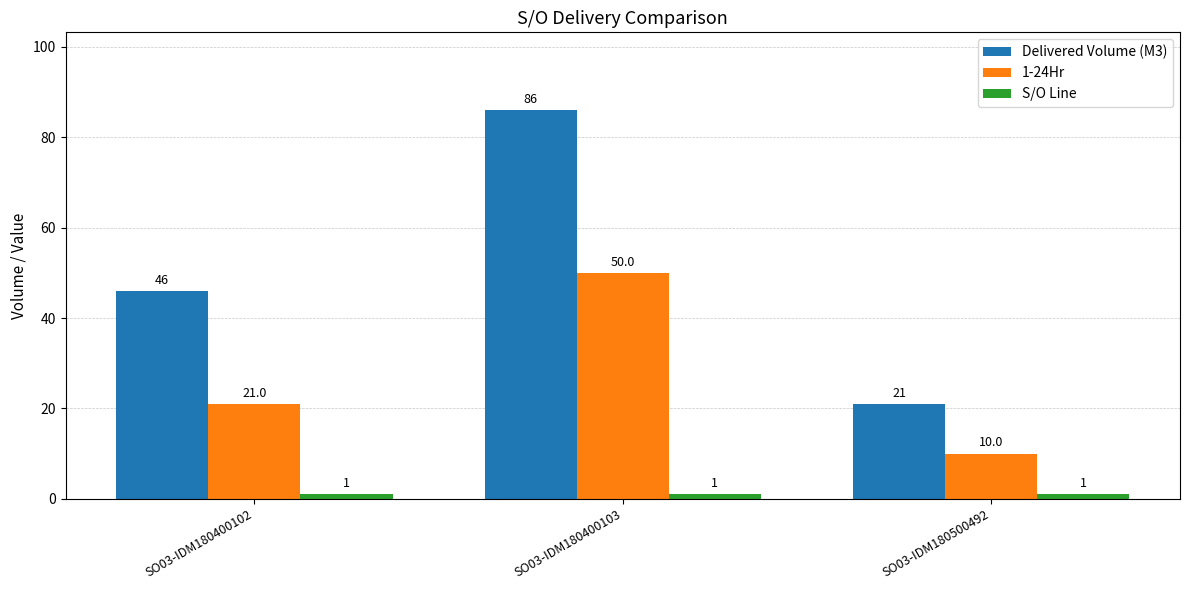

At which category is the sum across all series the highest?

SO03-IDM180400103